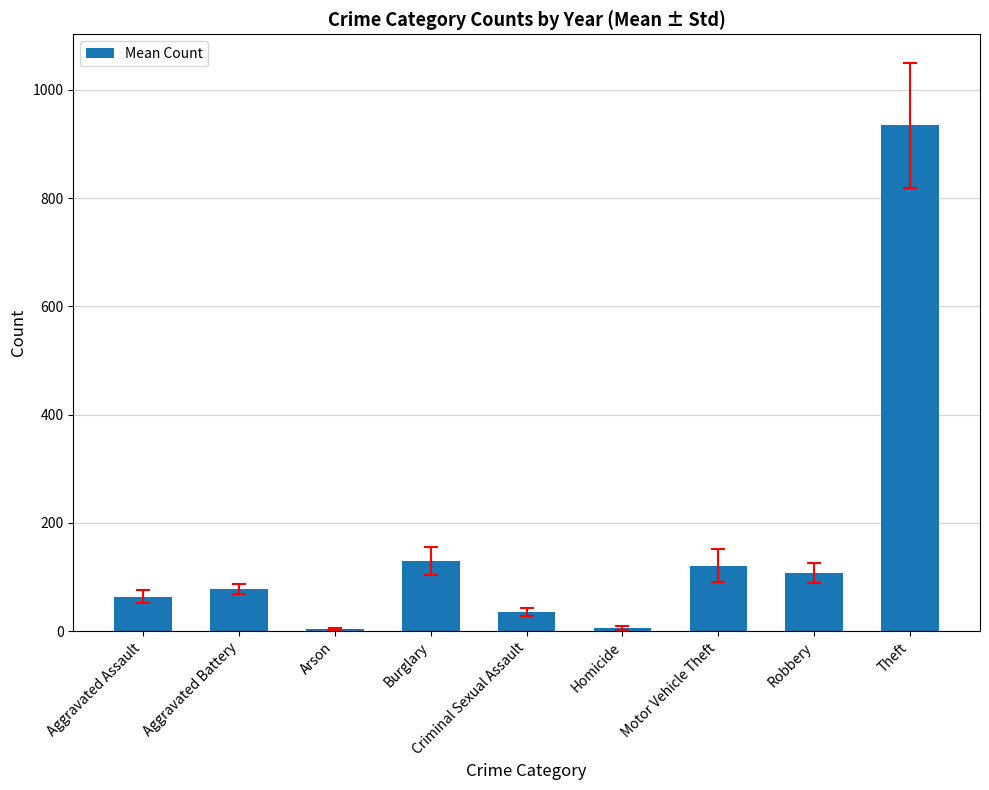

Which category has the highest value across all series?

Theft